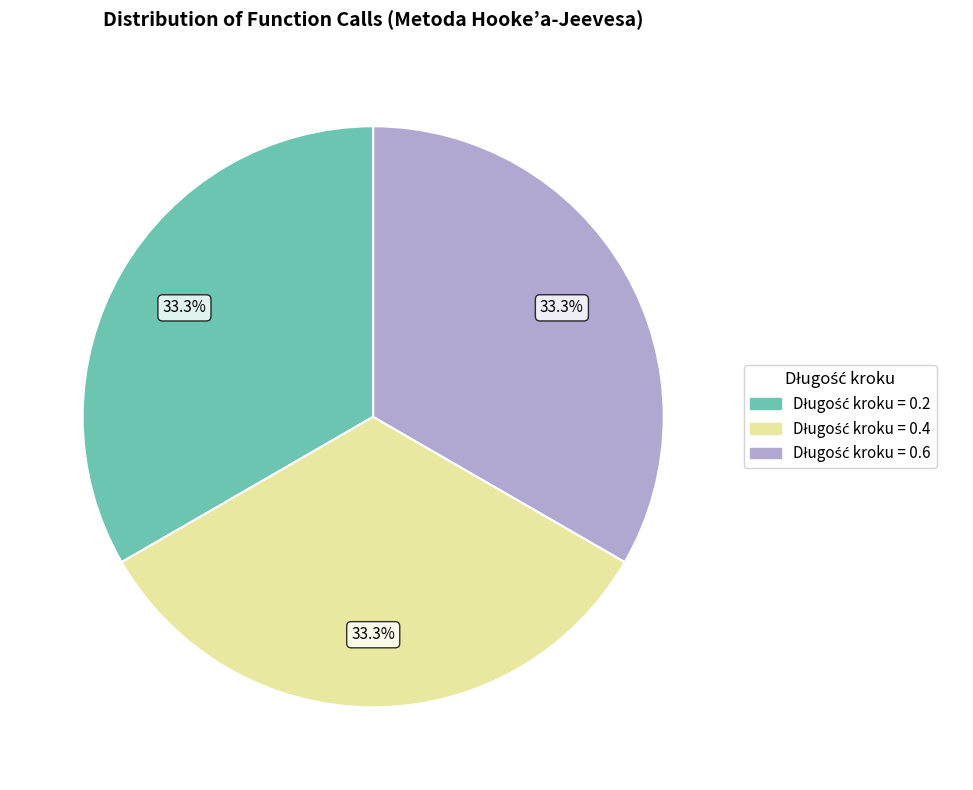

Does any single category account for the majority?

No